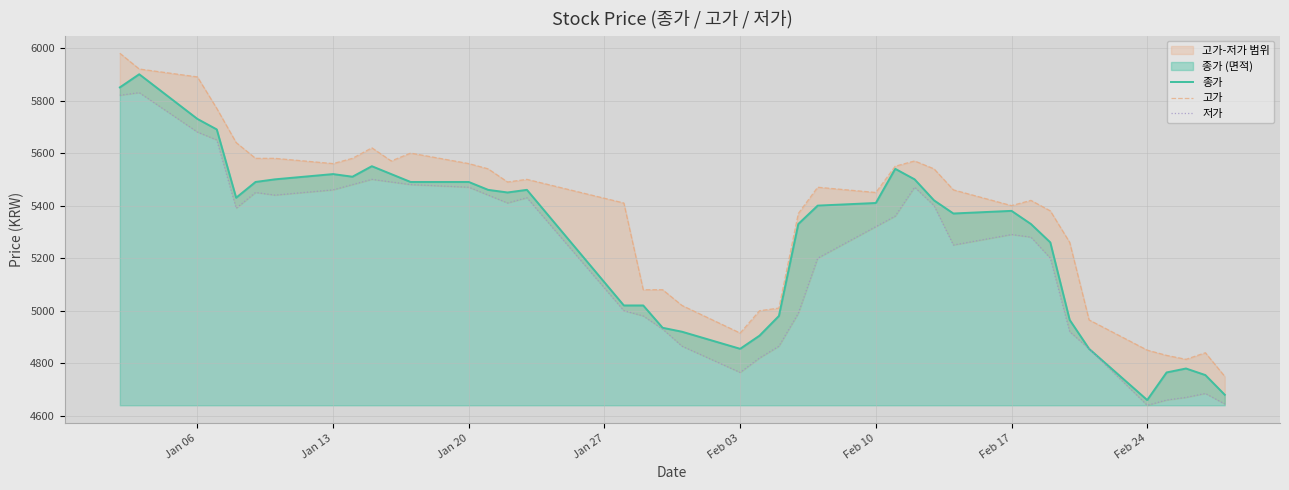

At which label does 종가 first exceed 5410?

Jan 06